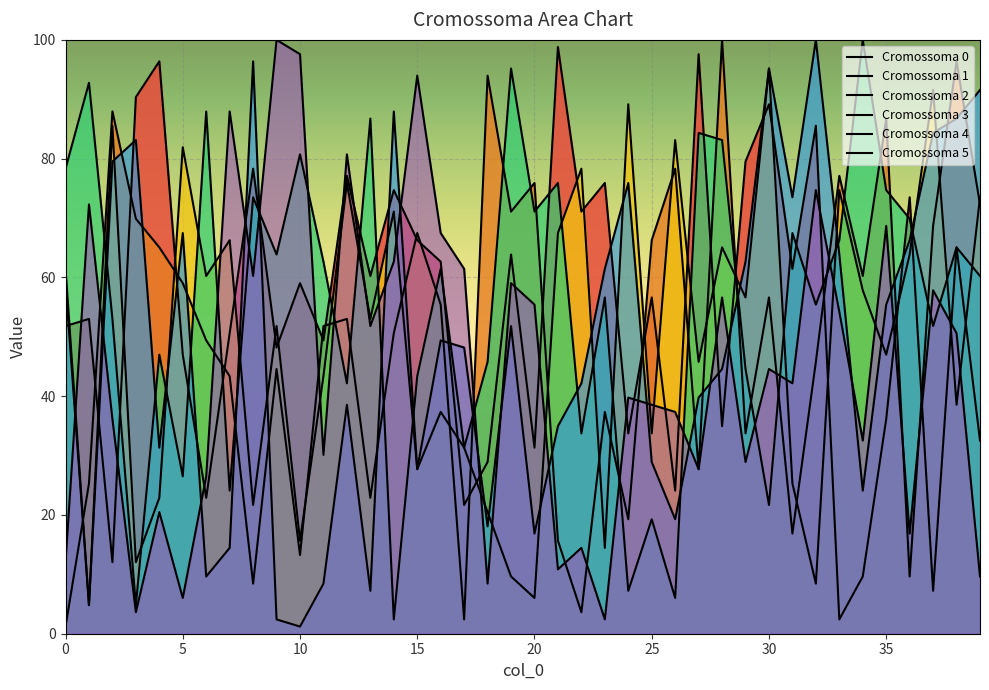

What is the minimum value for Cromossoma 0?

2.4